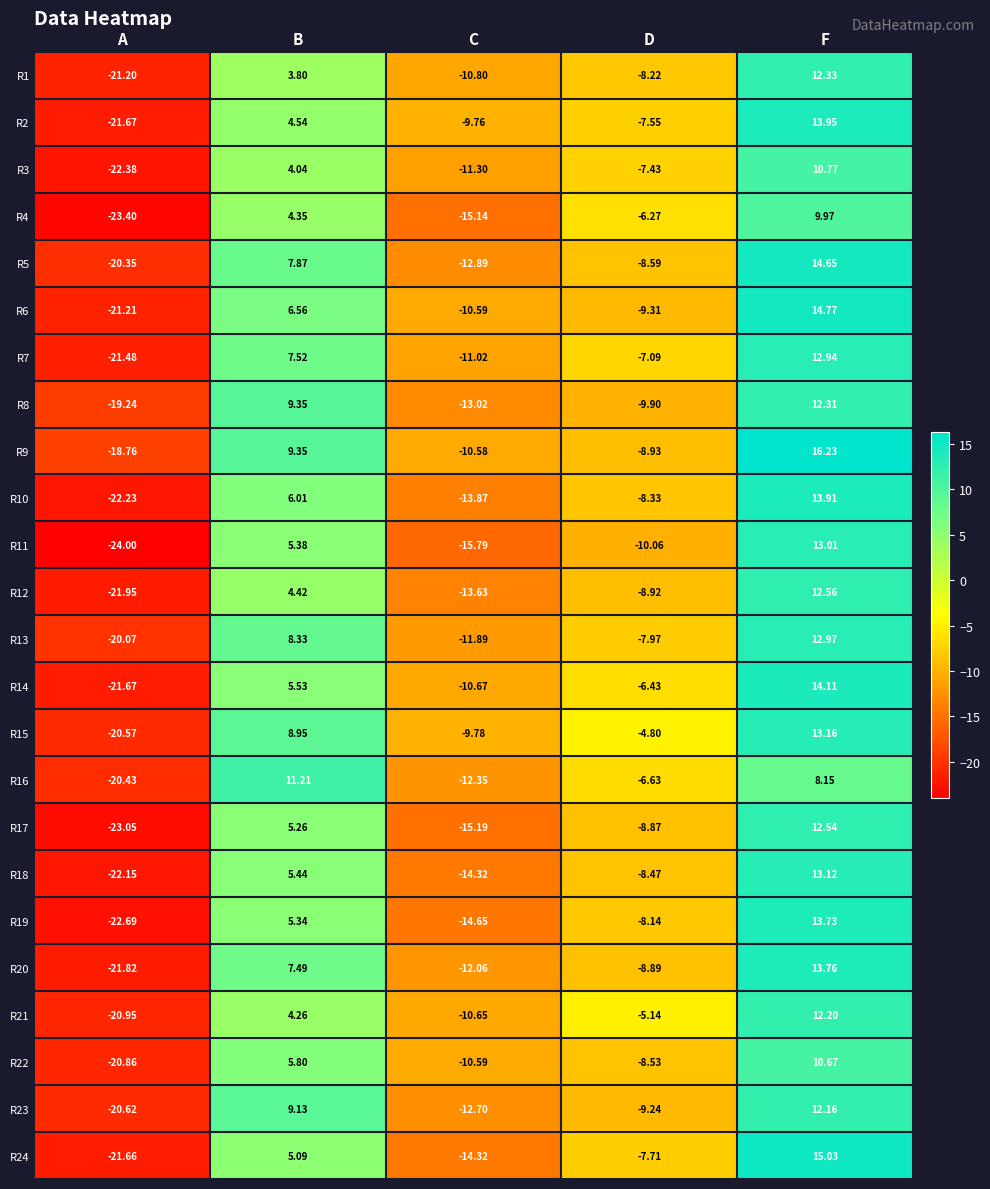

Rank the series by their maximum value, from highest to lowest.

R9, R24, R6, R5, R14, R2, R10, R20, R19, R15, R18, R11, R13, R7, R12, R17, R1, R8, R21, R23, R16, R3, R22, R4